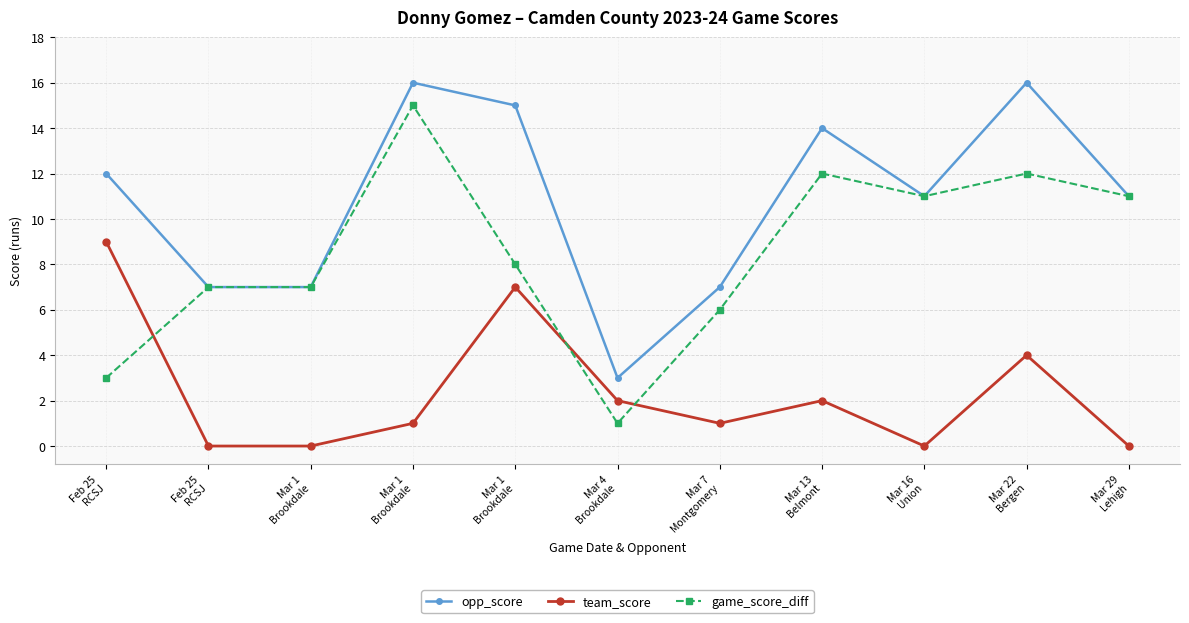

What is the difference between the team_score values at Mar 1
Brookdale and Feb 25
RCSJ?

2